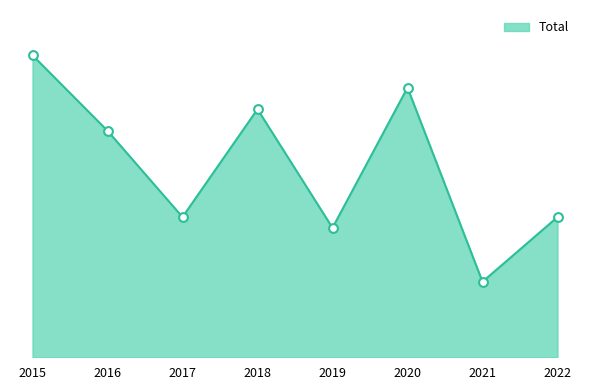

What is the change in value from 2015 to 2021?

-21